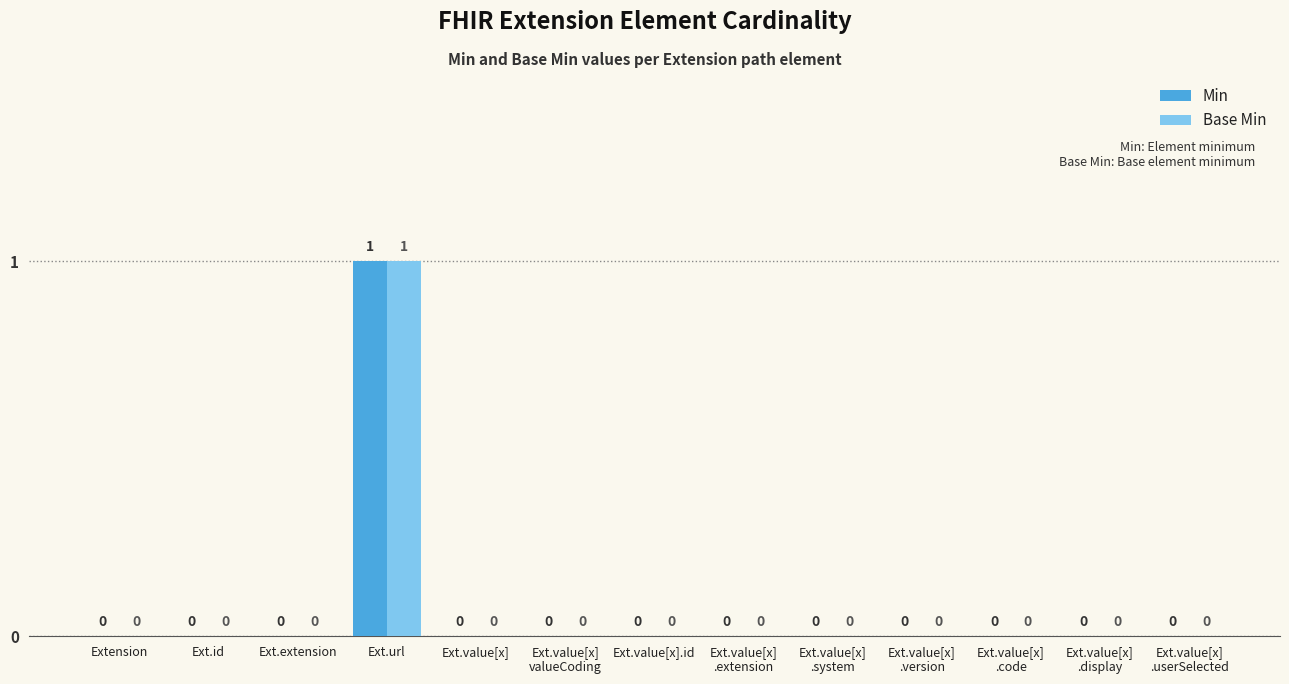

At which label does Min reach its peak?

Ext.url